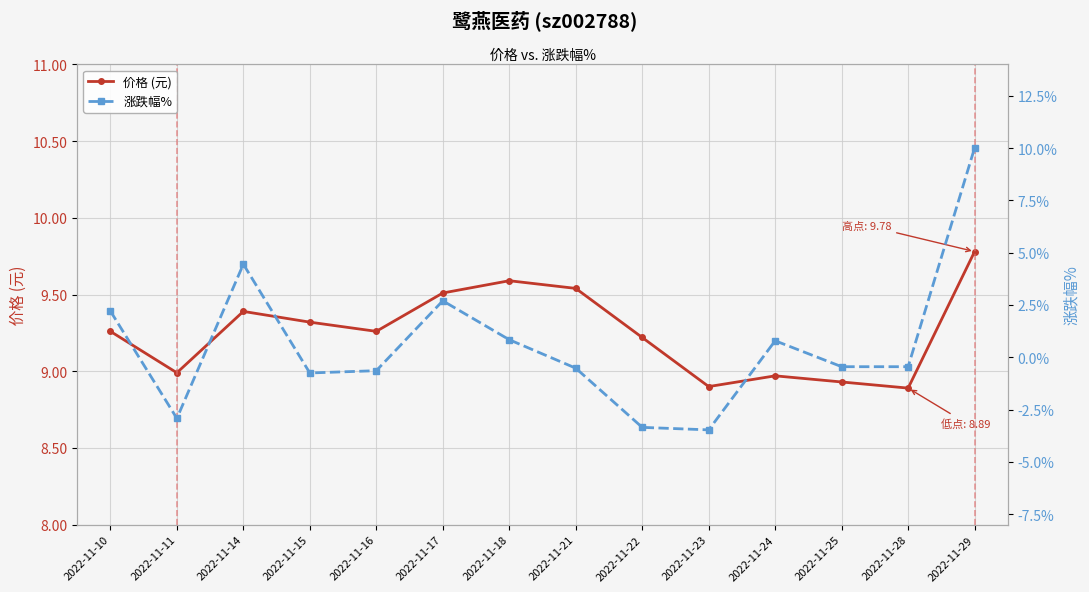

Which series has the largest total across all categories?

价格 (元)